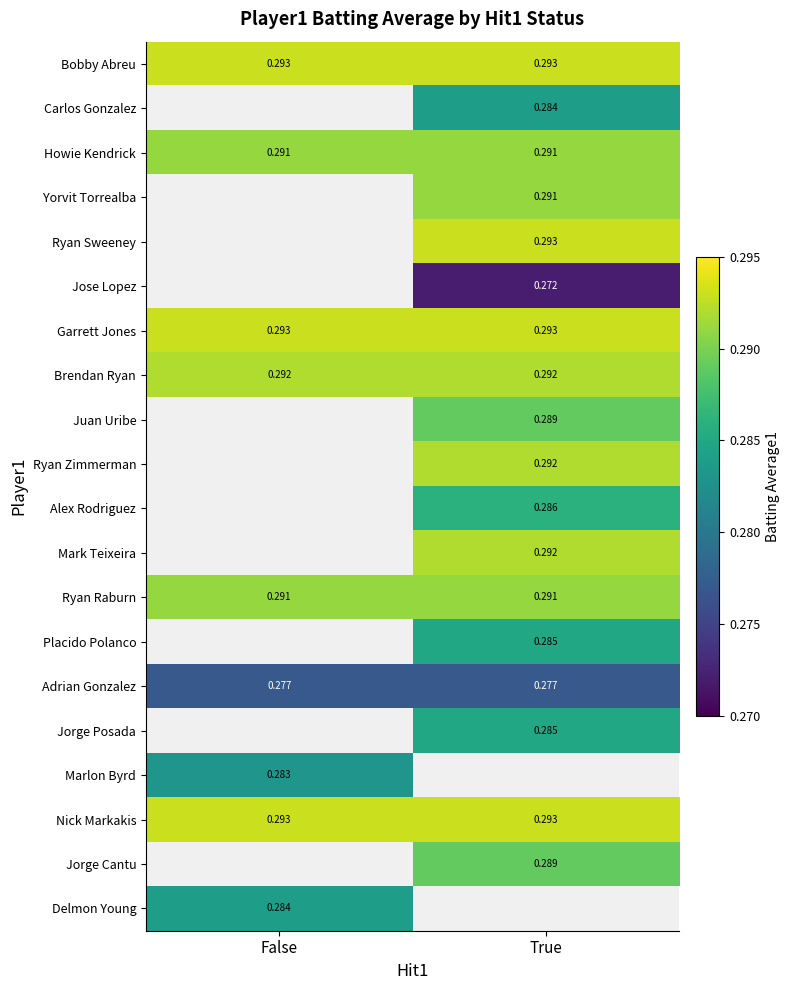

The value of Nick Markakis at False is 0.3. True or false?

True